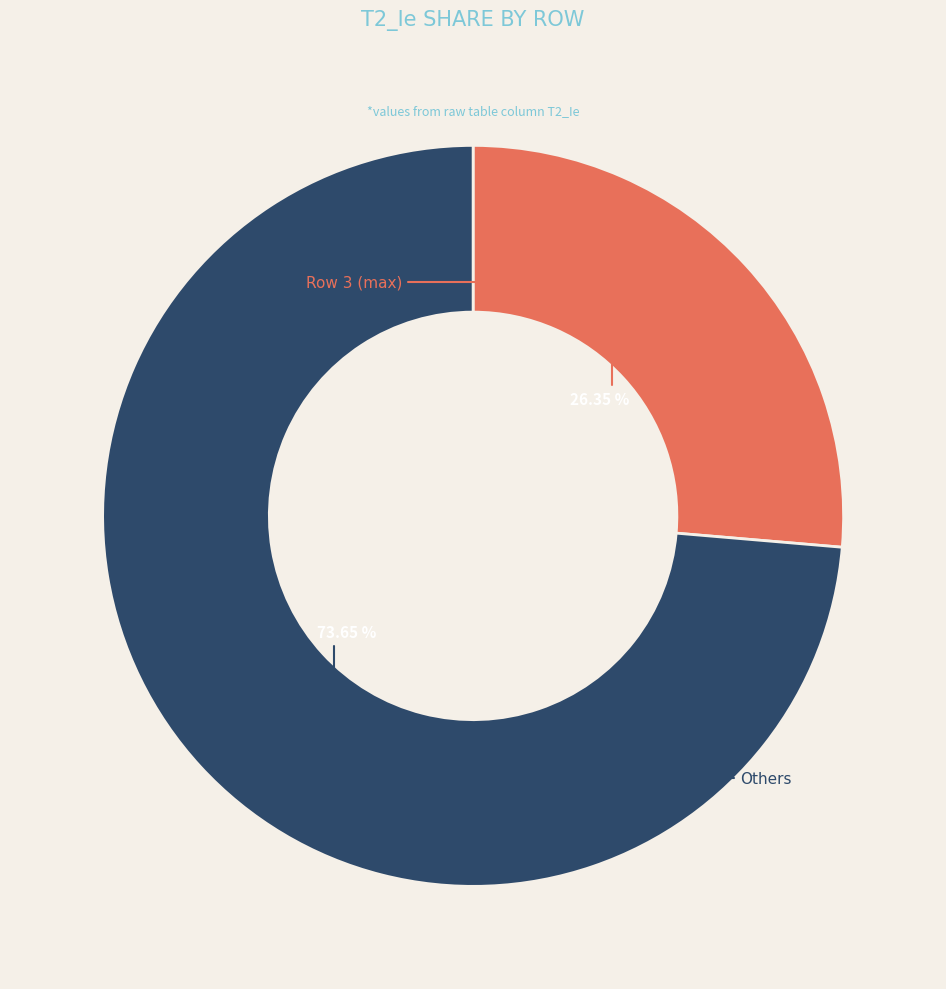

Is there a majority slice in this chart?

Yes